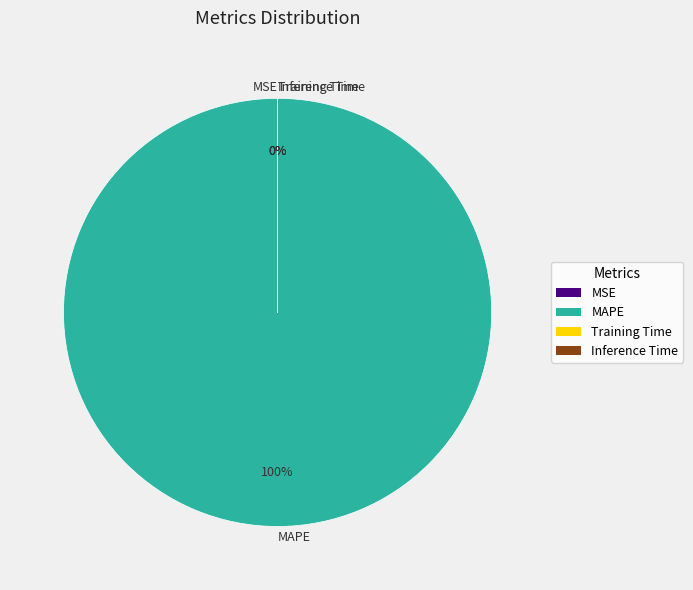

Rank the categories by value from highest to lowest.

MAPE, MSE, Training Time, Inference Time